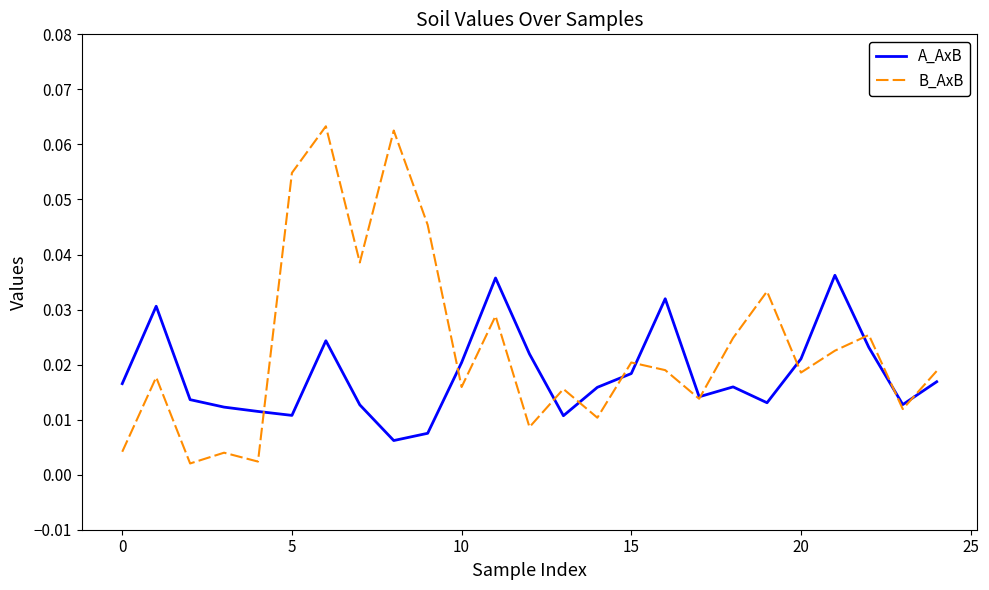

How many distinct data groups are displayed?

2